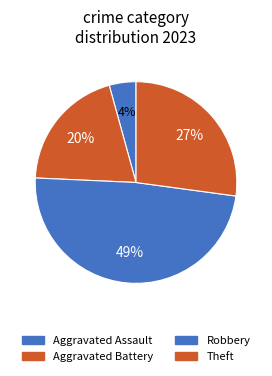

How many slices are in this pie chart?

4